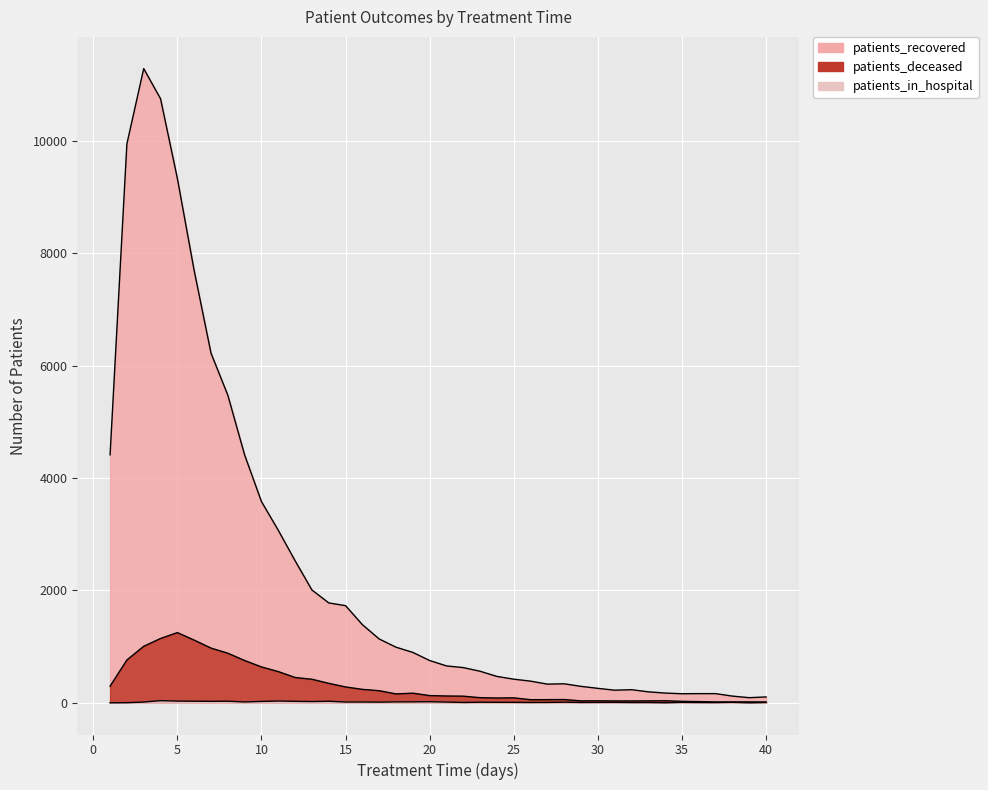

How many values in the patients_in_hospital series are below 11?

20